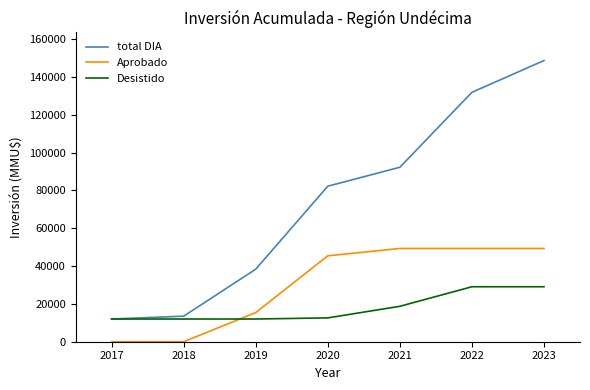

List the series in order of their overall mean, lowest first.

Desistido, Aprobado, total DIA